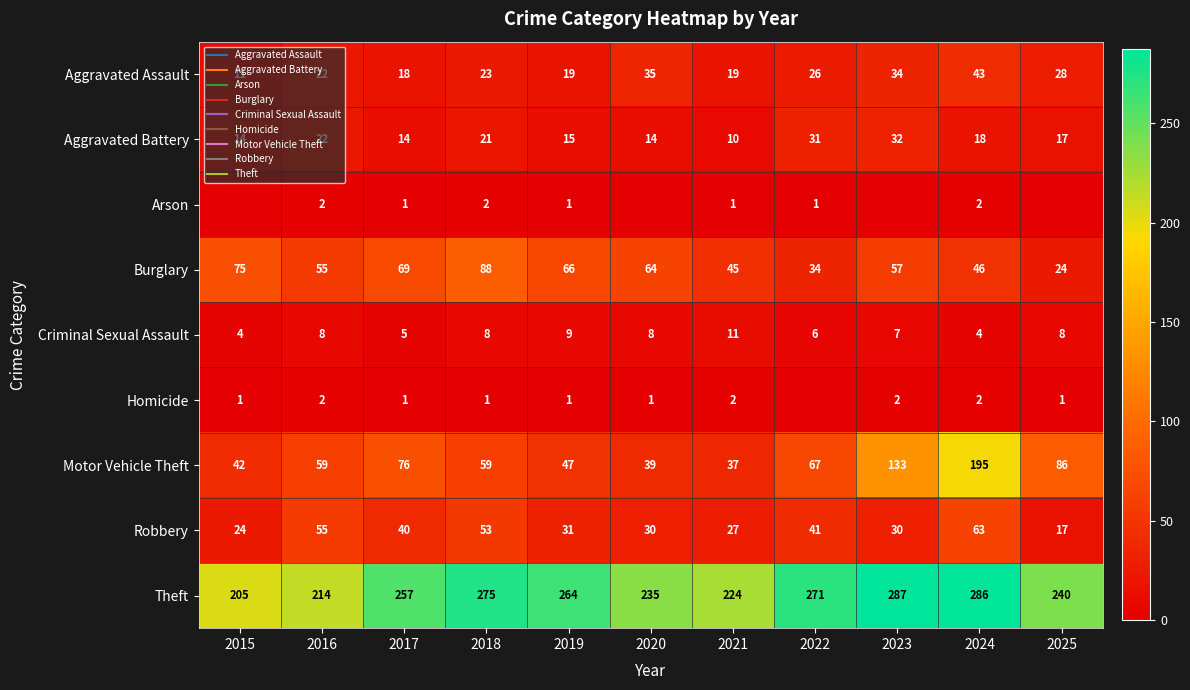

Rank the series by their maximum value, from highest to lowest.

Theft, Motor Vehicle Theft, Burglary, Robbery, Aggravated Assault, Aggravated Battery, Criminal Sexual Assault, Arson, Homicide